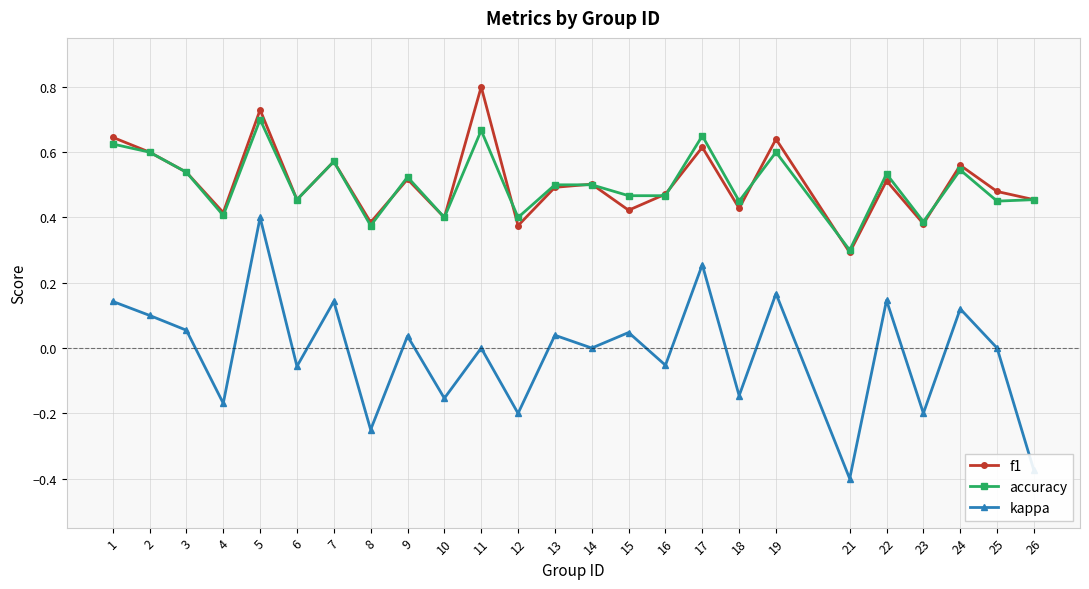

How many lines are shown in the chart?

3